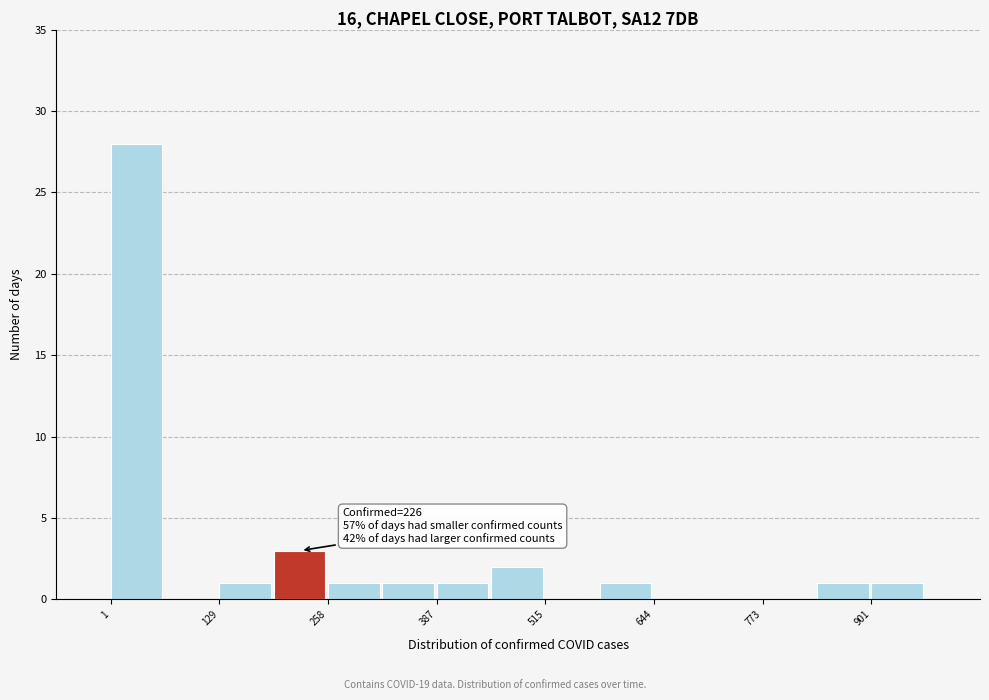

Around what value on the x-axis is the tallest bar? Give the approximate position of its centre, as read against the axis.

40